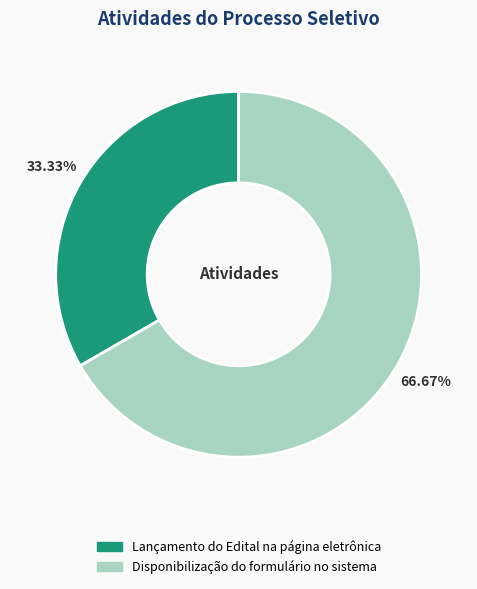

Approximately how many times larger is the value at Disponibilização do formulário no sistema compared to Lançamento do Edital na página eletrônica?

2.0